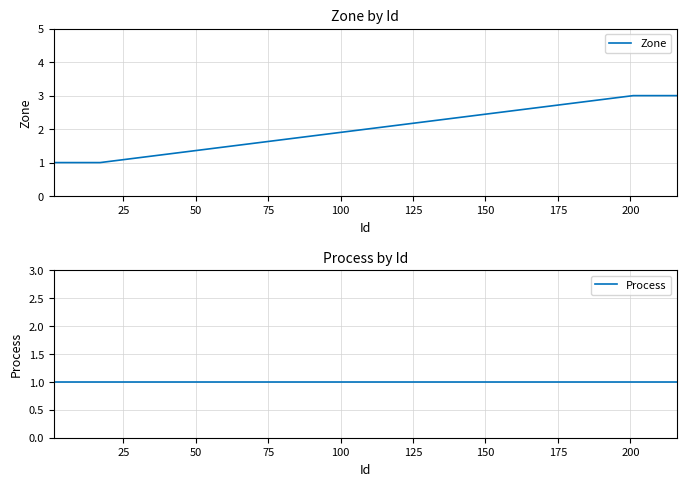

Reading right to left, extract all data points from this chart.

Zone: 3	3	3	3	3	3	3	3	3	3	3	3	3	3	3	3	1	1	1	1	1	1	1	1	1	1	1	1	1	1	1	1	1
Process: 1	1	1	1	1	1	1	1	1	1	1	1	1	1	1	1	1	1	1	1	1	1	1	1	1	1	1	1	1	1	1	1	1